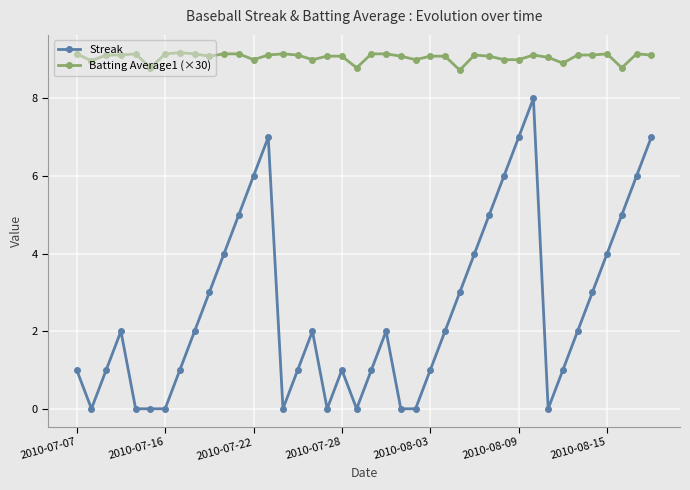

List the series in order of their peak value, highest first.

Batting Average1 (×30), Streak